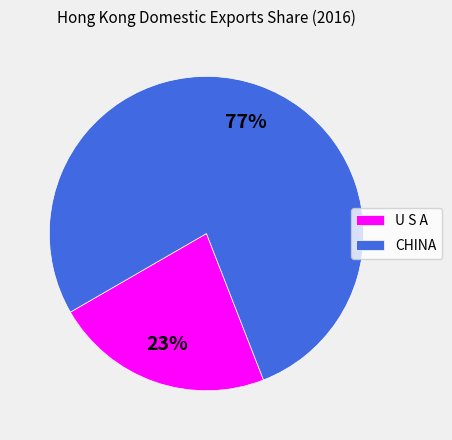

True or false: CHINA accounts for 69% of the total.

False